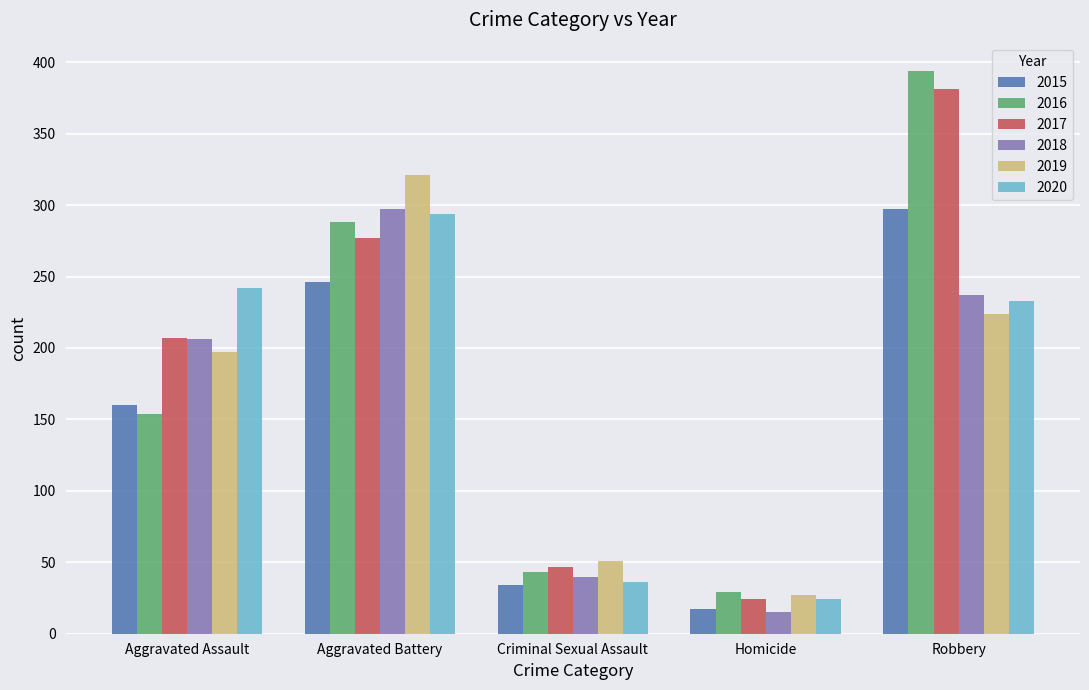

Which category has the highest value in the 2017 series?

Robbery